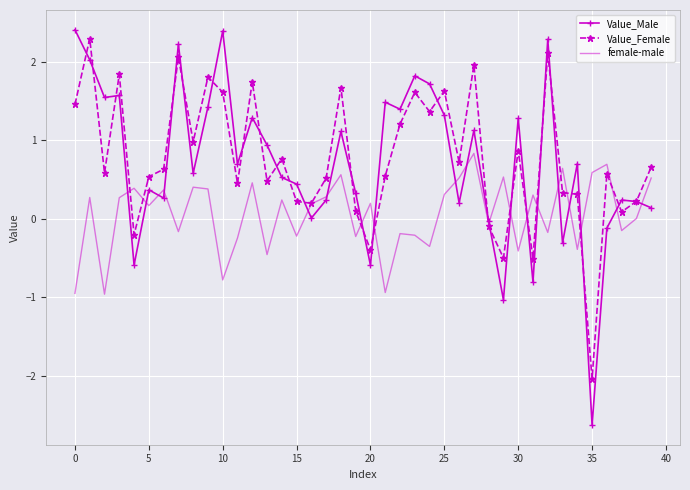

What is the minimum value shown in the chart?

-2.6